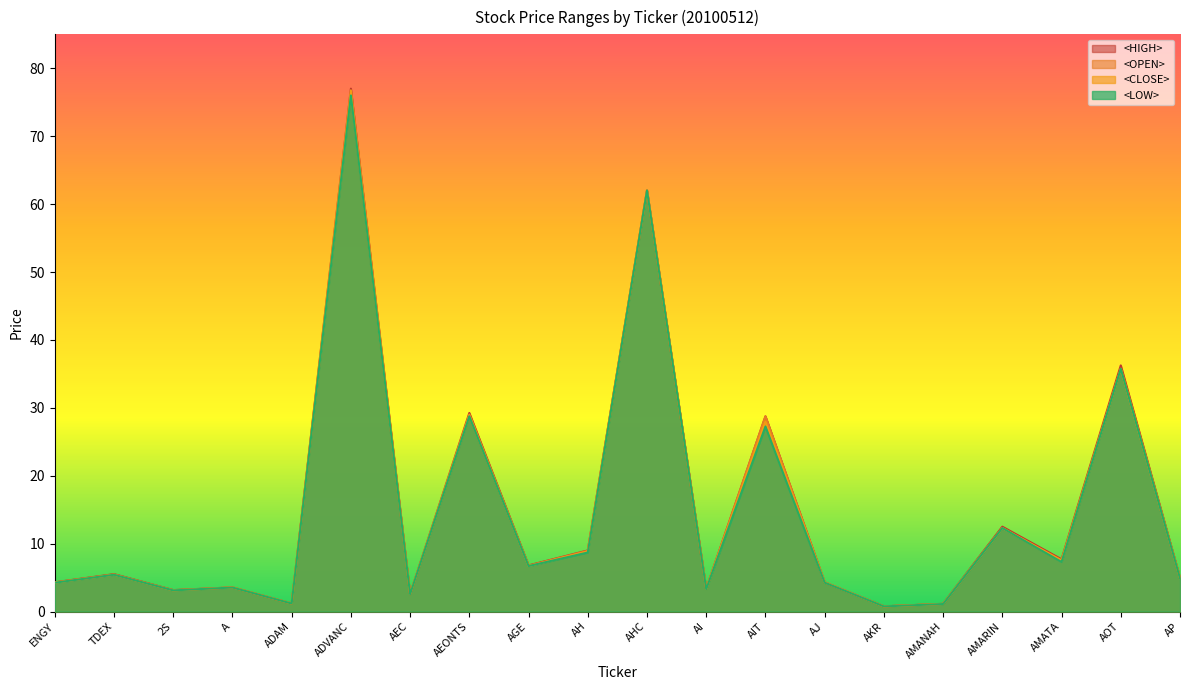

True or false: <CLOSE> has a value of 1.3 at AEC.

False